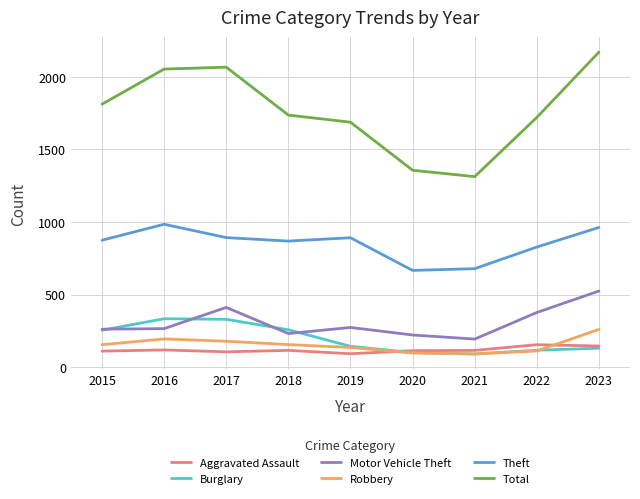

What is the difference between the maximum and minimum values in the Motor Vehicle Theft series?

331